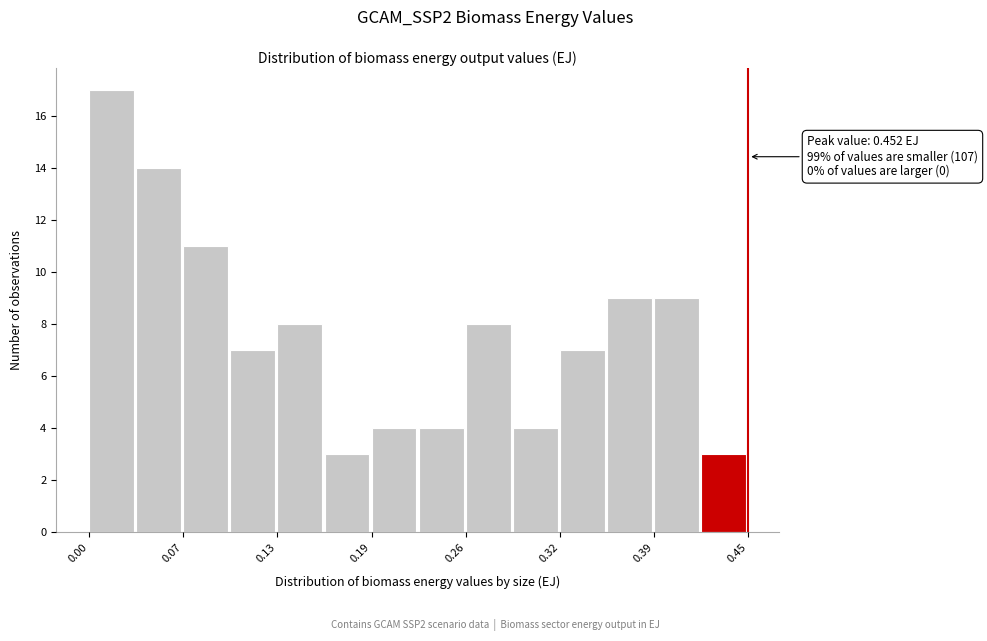

Around what value on the x-axis is the tallest bar? Give the approximate position of its centre, as read against the axis.

0.02